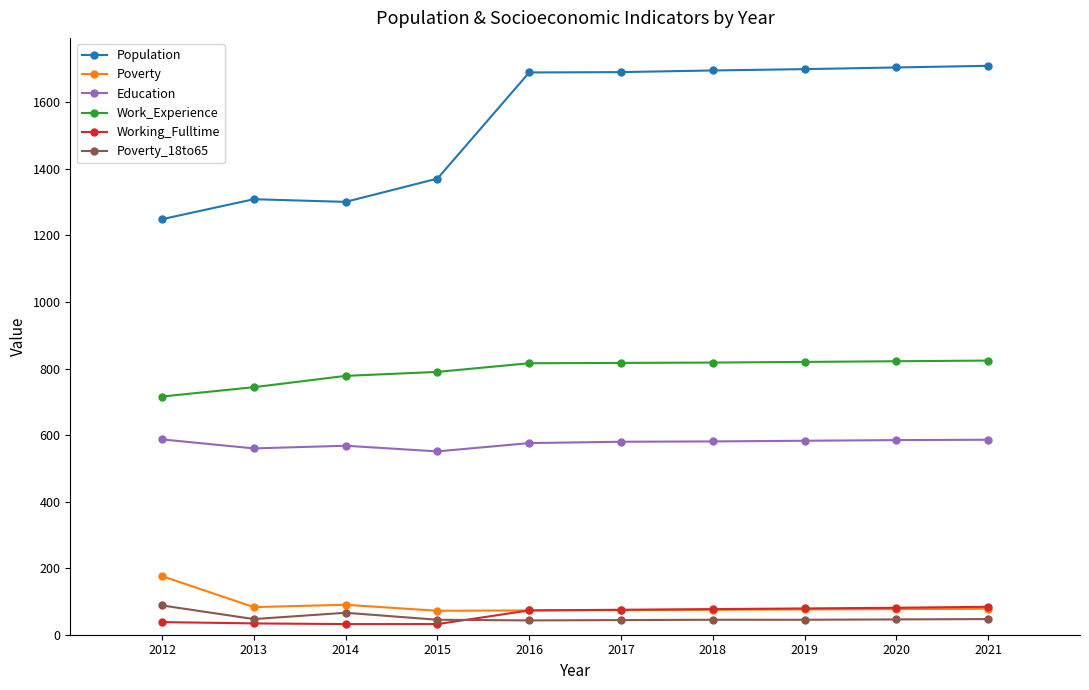

True or false: Work_Experience and Working_Fulltime intersect in this chart.

False